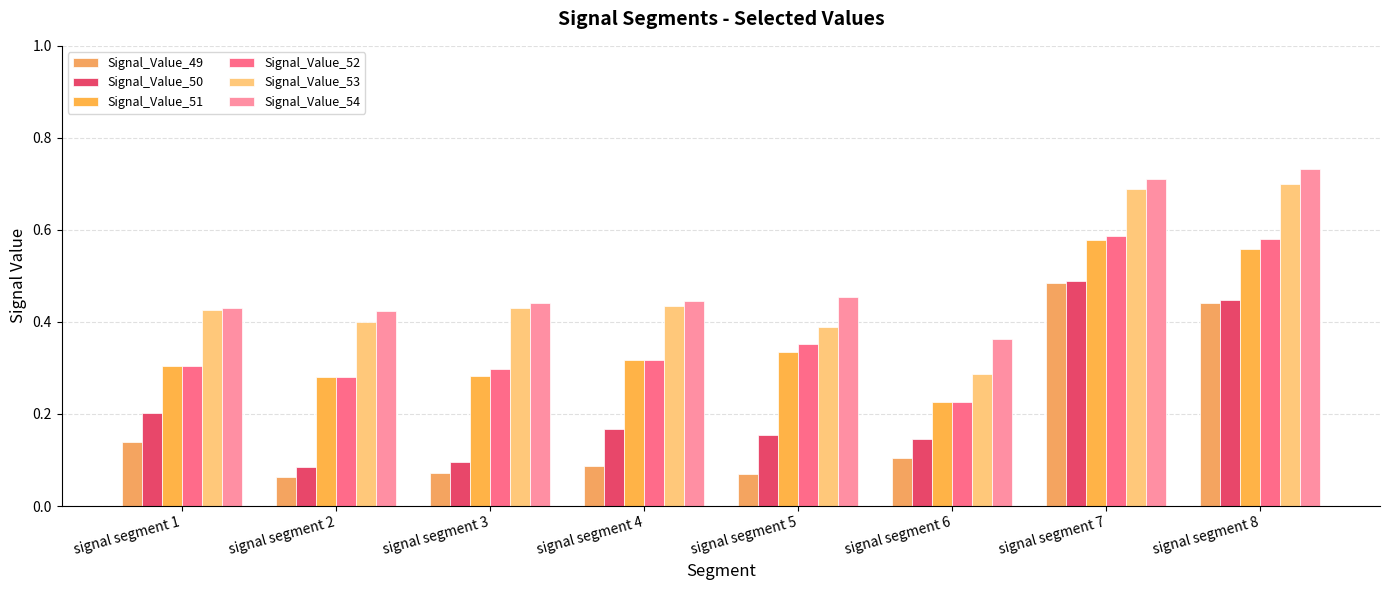

What is the average value of the Signal_Value_53 series?

0.5